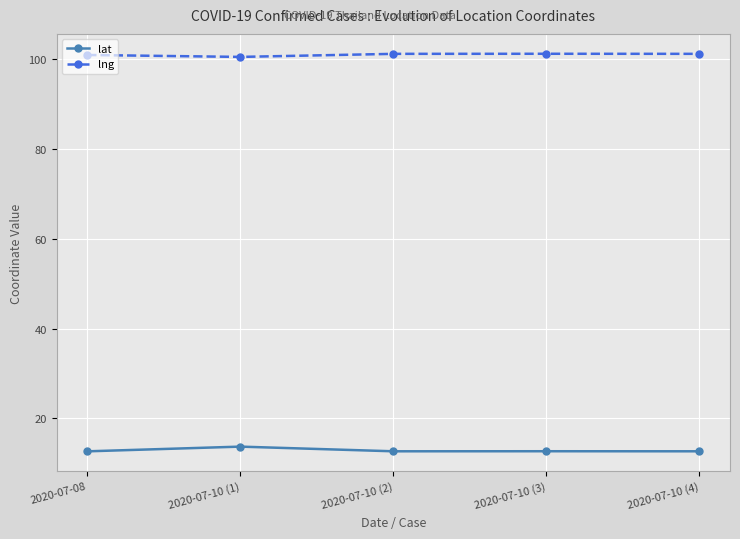

What are all the series names shown in the legend?

lat, lng